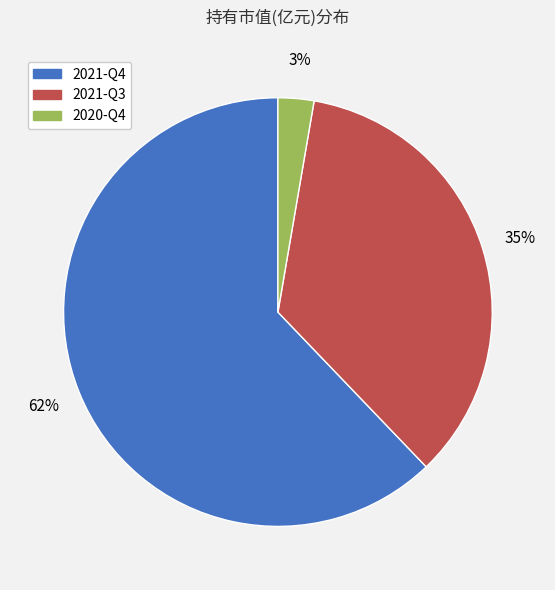

Is there a majority slice in this chart?

Yes